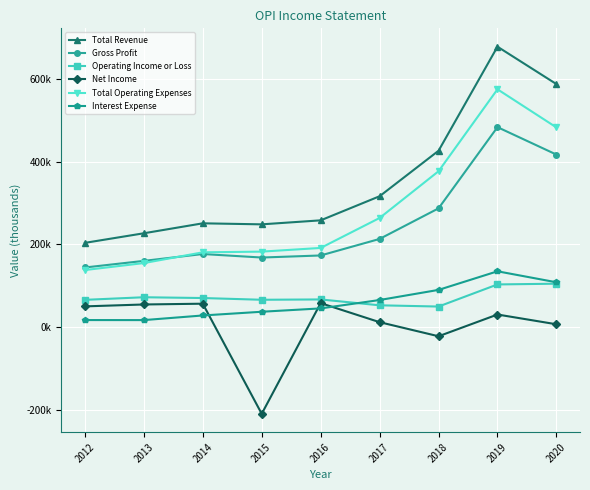

What is the value of the Operating Income or Loss point at the 1st from the left?

65800